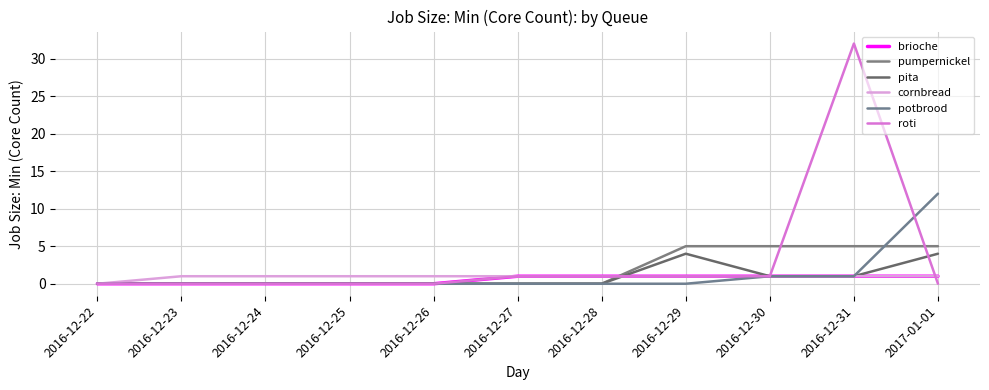

How many values in cornbread are above zero?

10